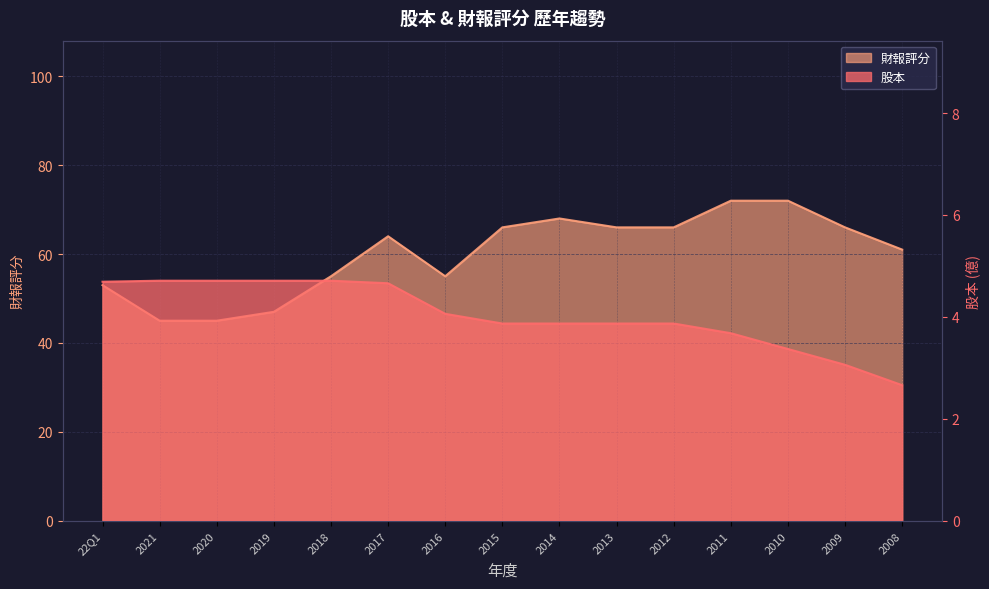

How many values in the 財報評分 series exceed 64?

7